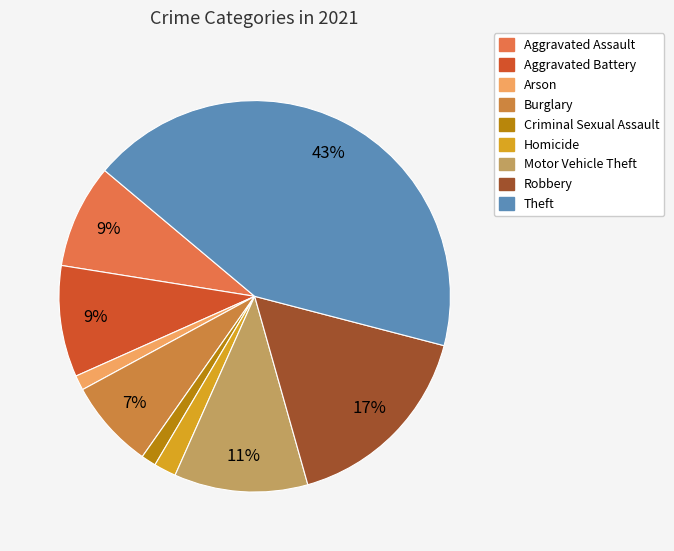

To the nearest percent, what is the combined percentage of Criminal Sexual Assault and Theft?

44%